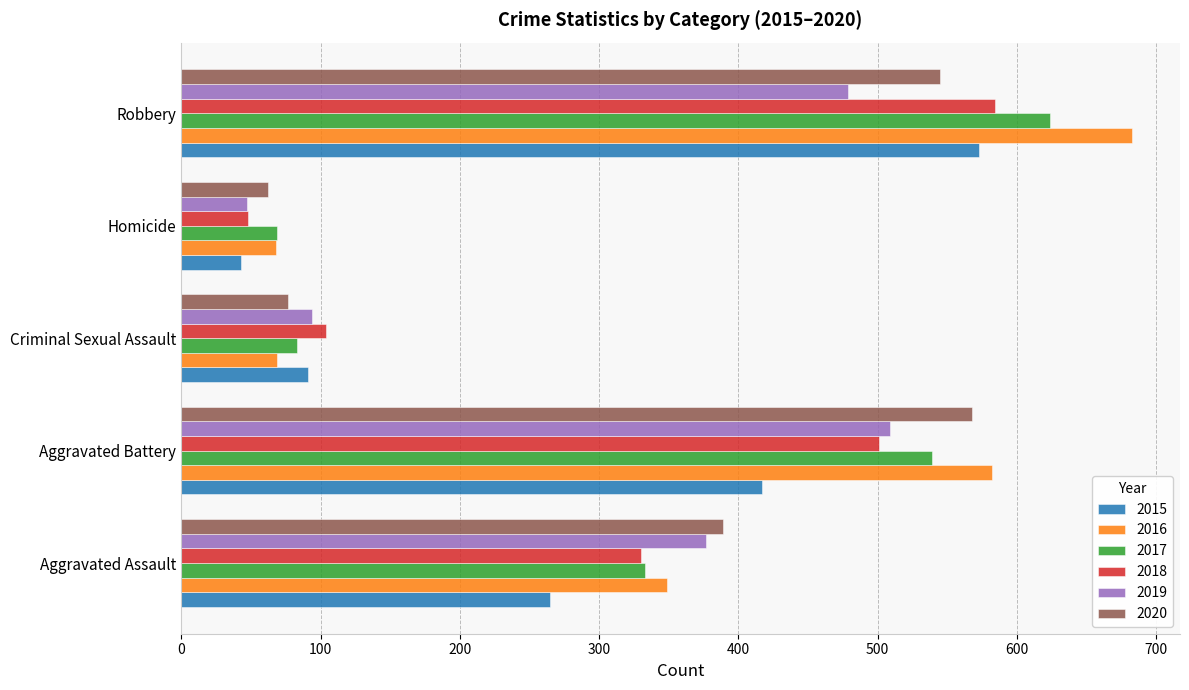

True or false: 2015 has a value of 21 at Homicide.

False